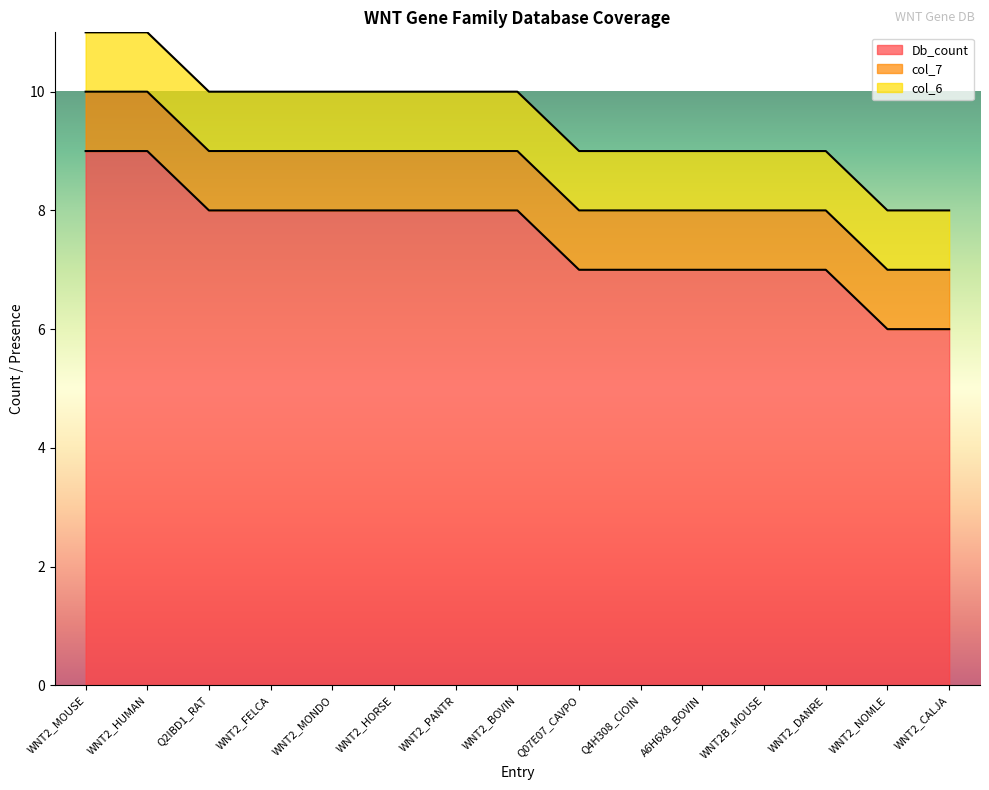

How many lines are shown in the chart?

3